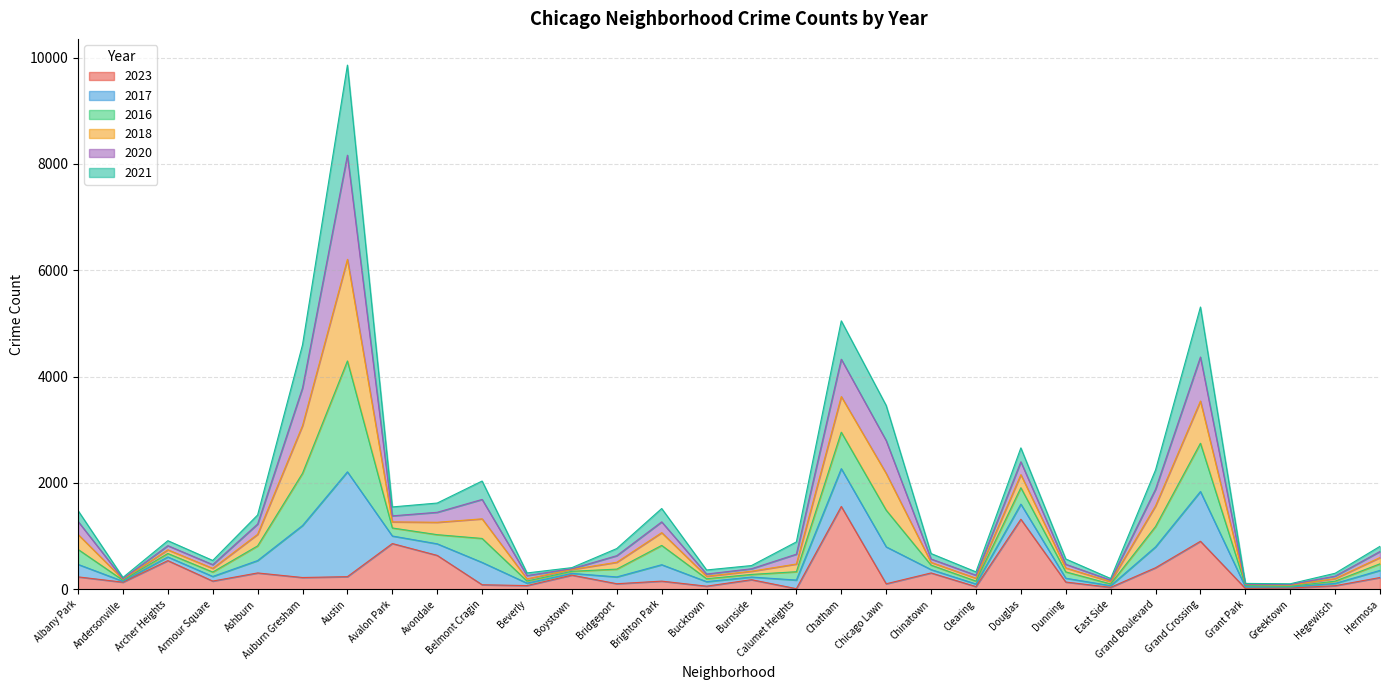

The 2023 series shows 232 at Albany Park. True or false?

True